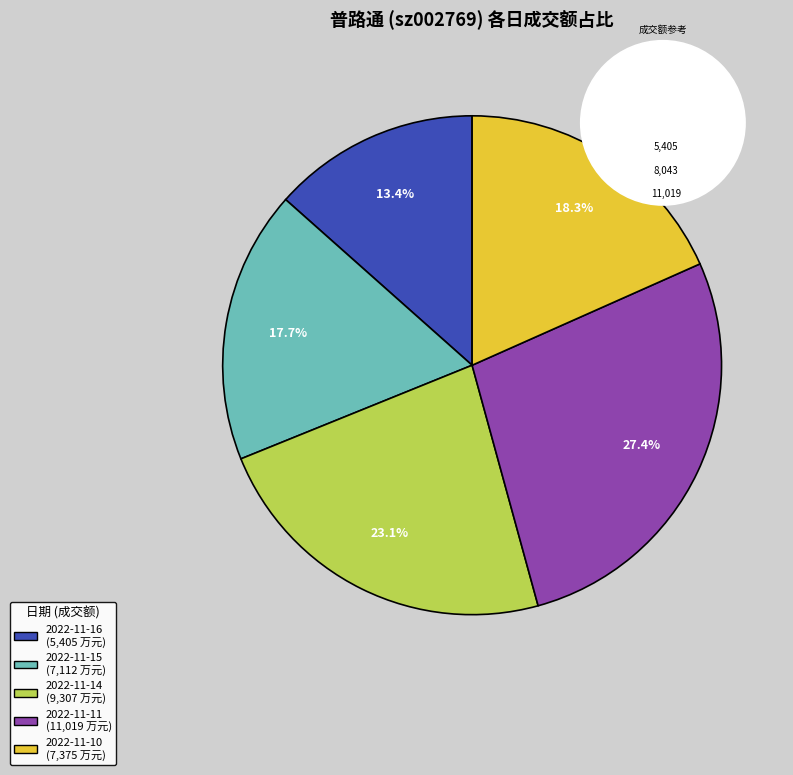

Rank the categories by value from highest to lowest.

2022-11-11, 2022-11-14, 2022-11-10, 2022-11-15, 2022-11-16